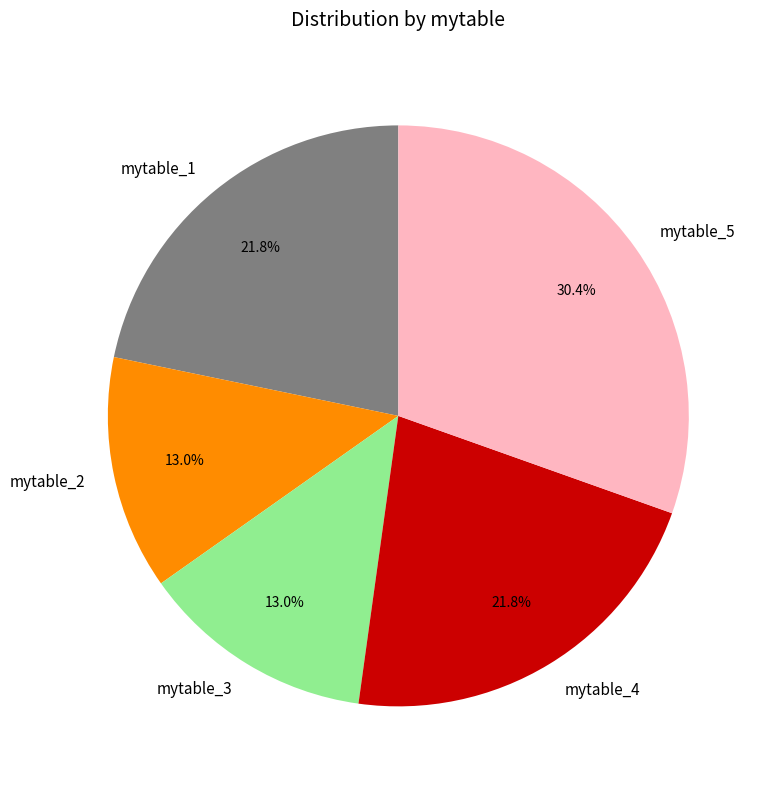

How many segments does this pie chart have?

5